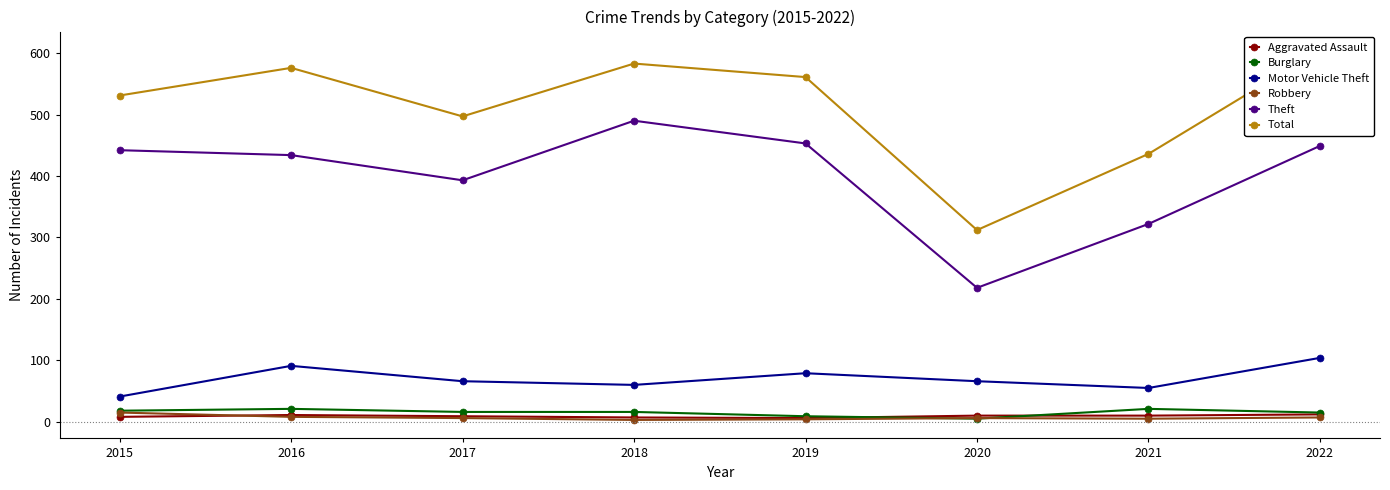

What is the lowest value of the Theft series?

218